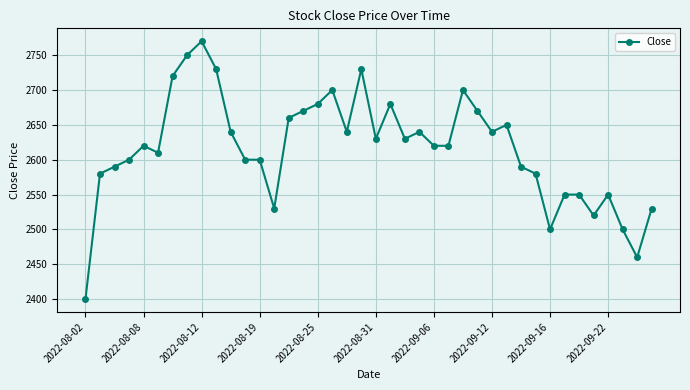

What is the difference between the maximum and minimum values?

370